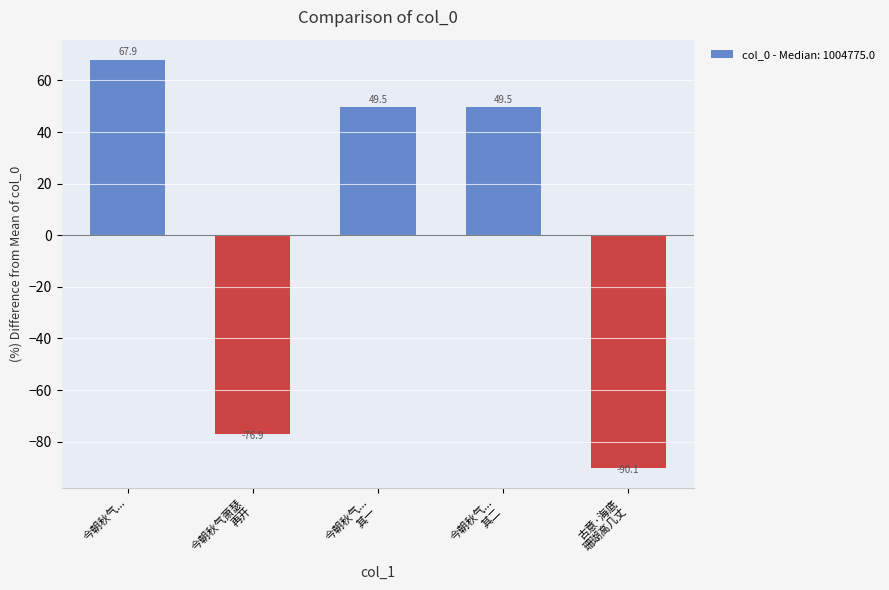

What is the value of the 3rd bar from the left?

49.5